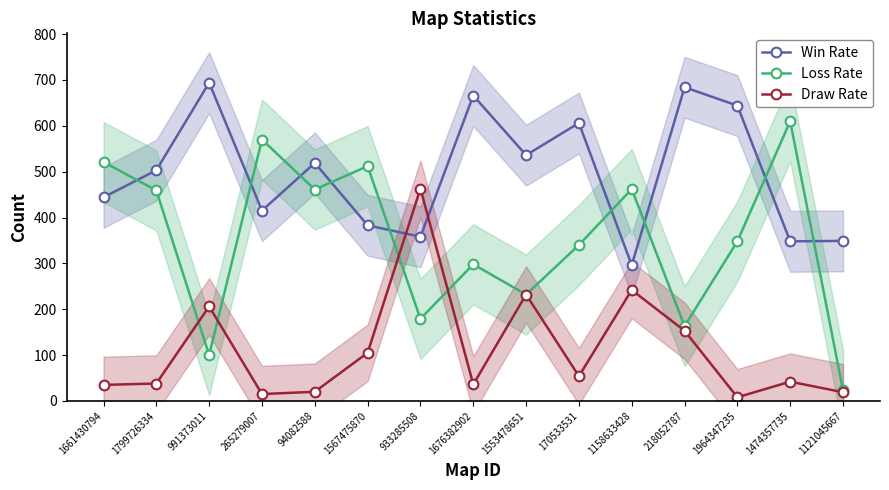

At how many categories does at least one series exceed 326?

15